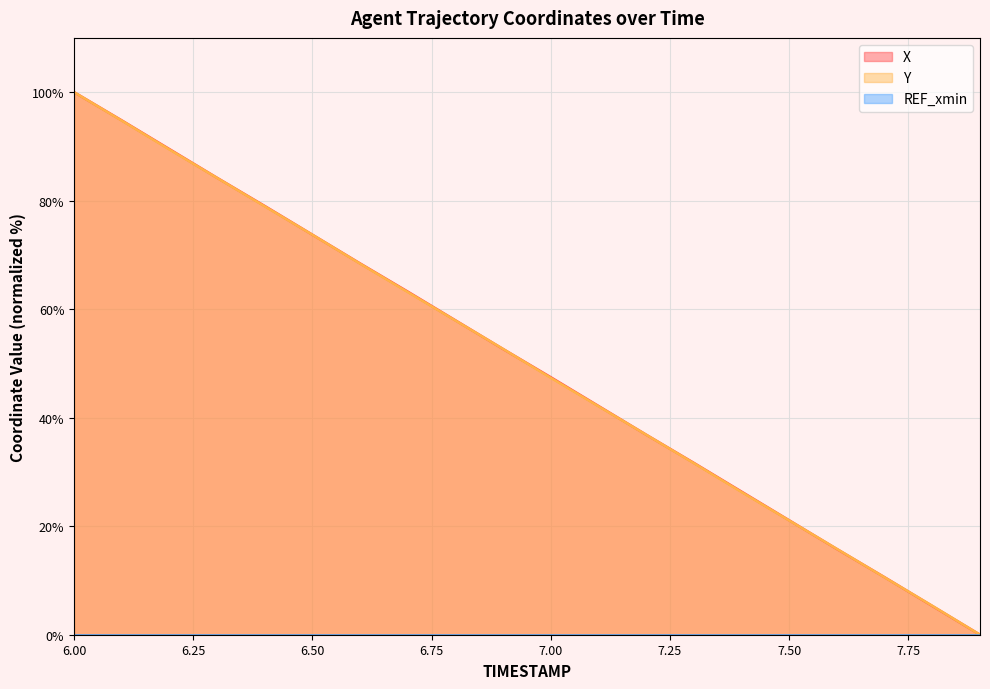

Which category has the highest value across all series?

6.00